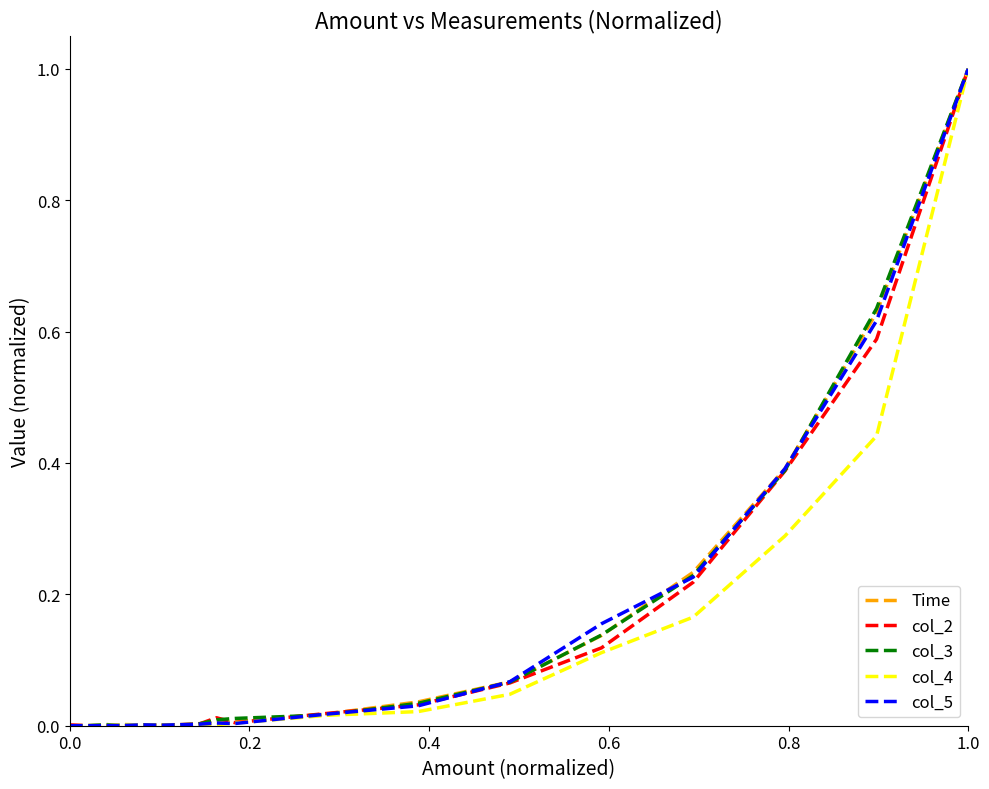

What is the maximum value shown in the chart?

1.0